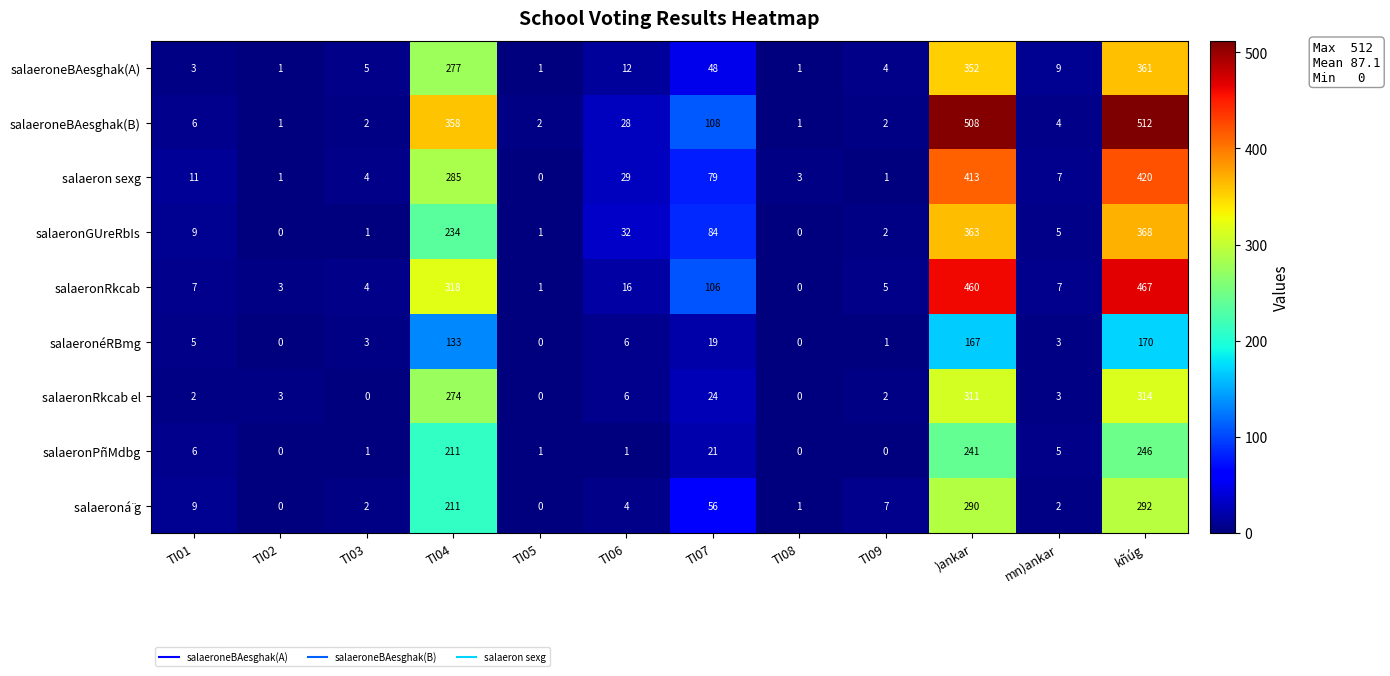

What is the greatest value displayed?

512